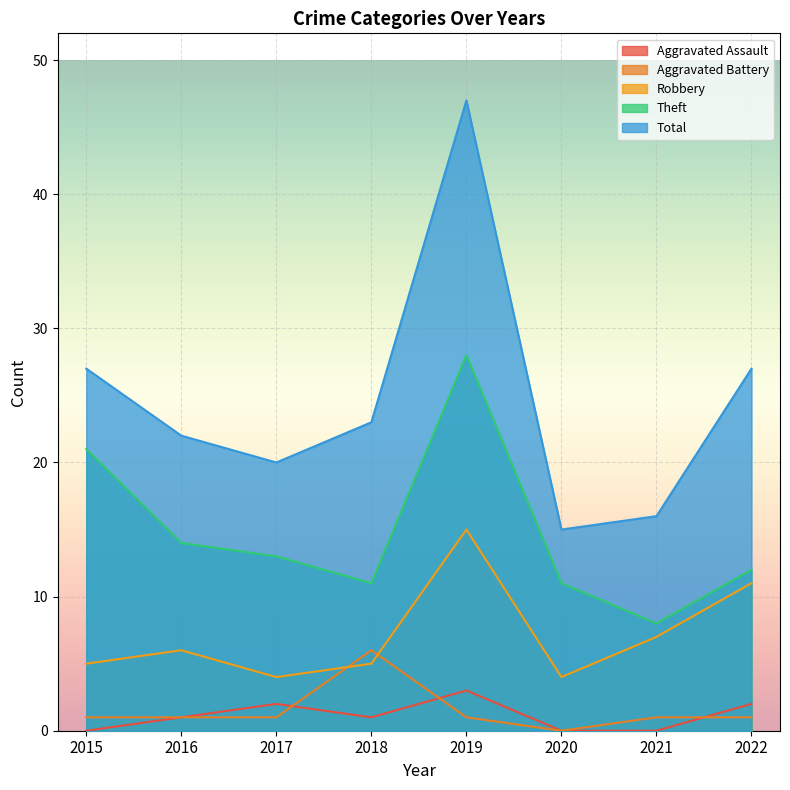

Which series has the widest spread of values?

Total